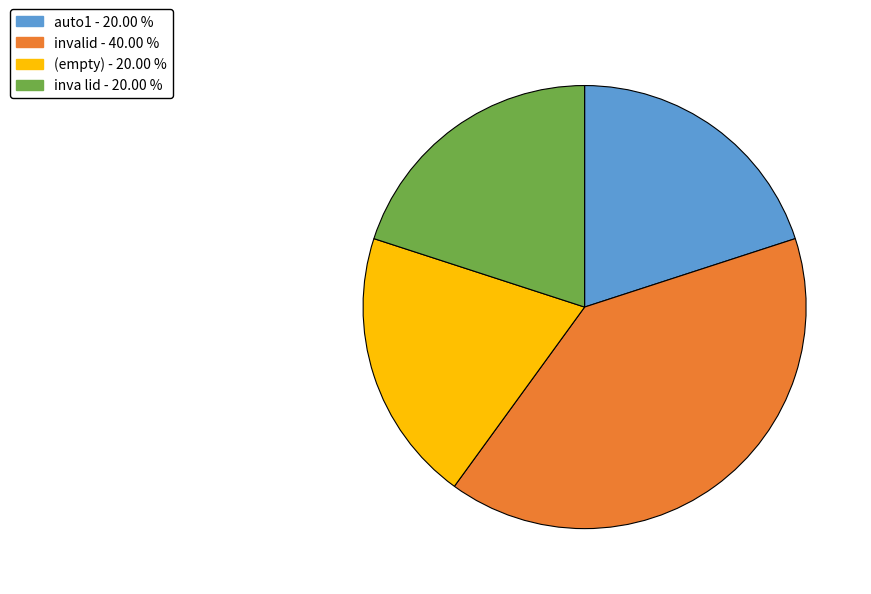

Is there any slice that represents more than half of the pie?

No